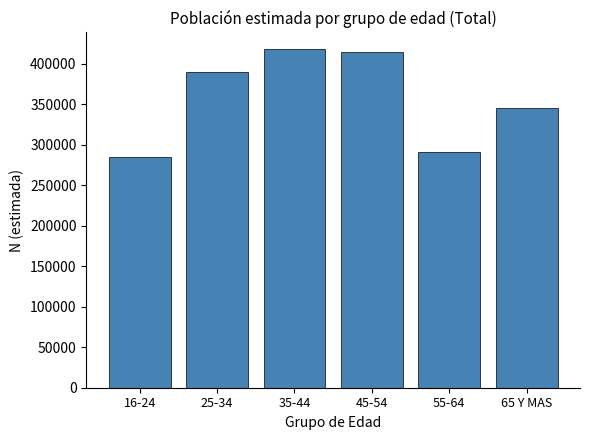

Reading left to right, list all the values displayed in this chart.

284653	390067	417992	414156	291704	345253